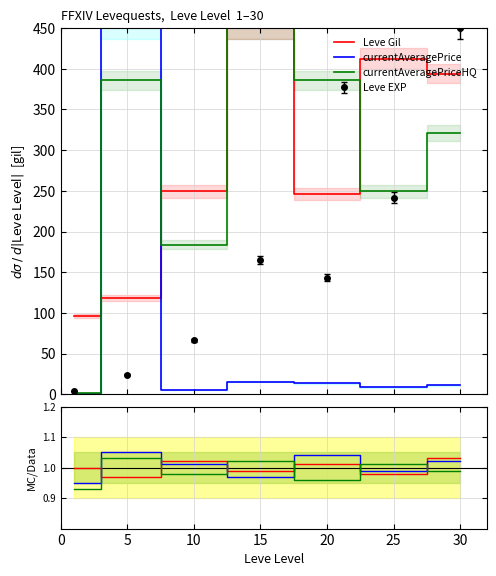

At how many categories does at least one series exceed 0?

7